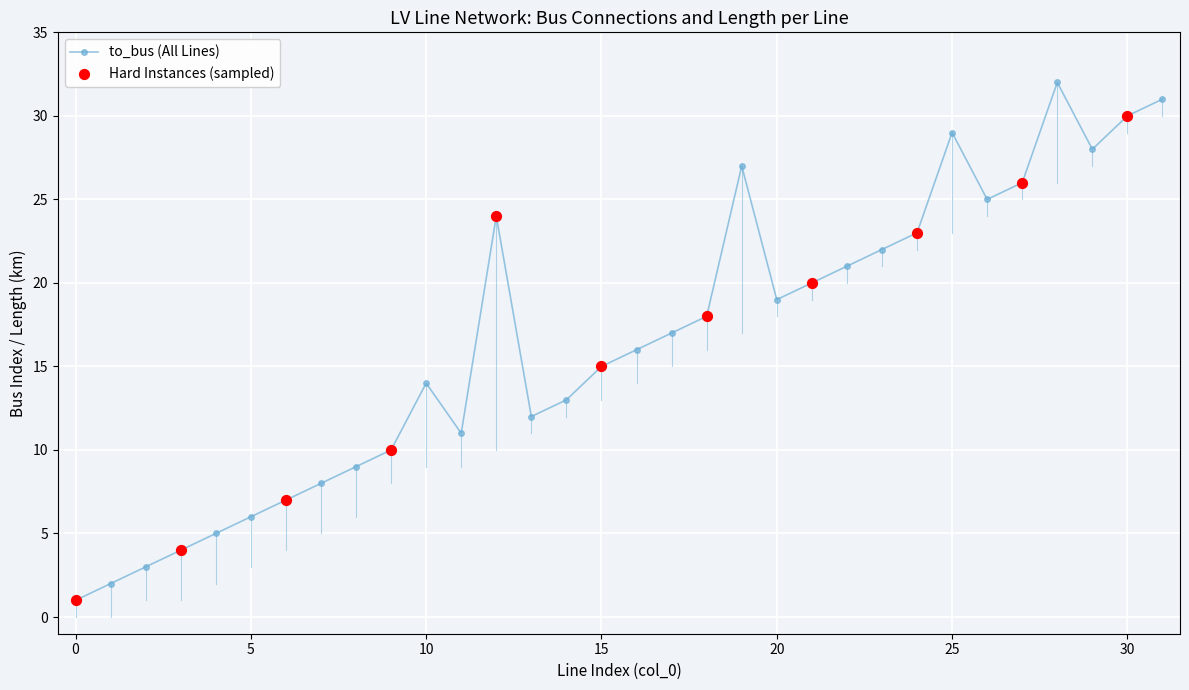

How many points are higher than both their immediate neighbors (excluding endpoints)?

5